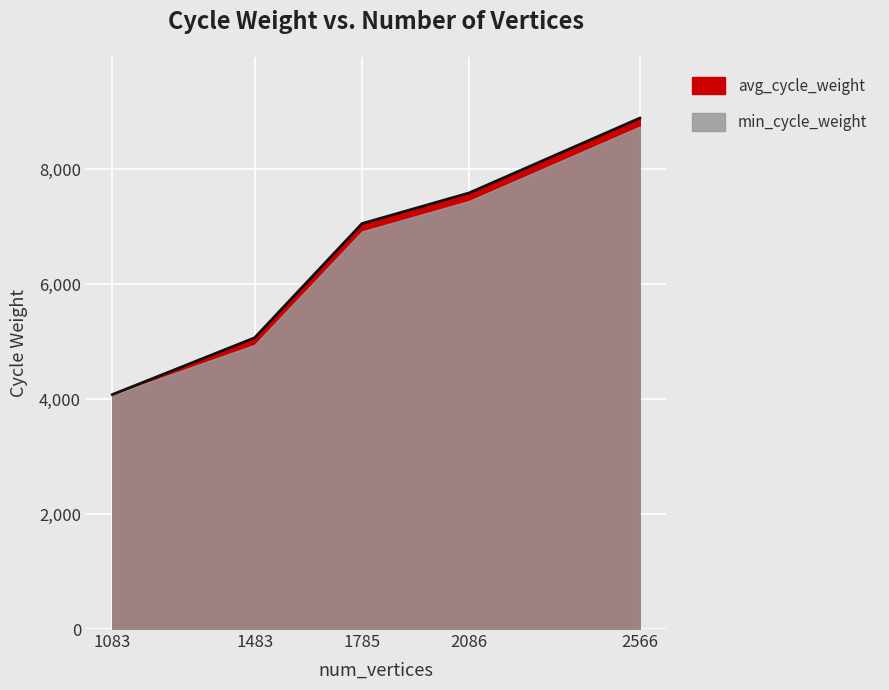

Which has a higher value, 2086 or 2566?

2566